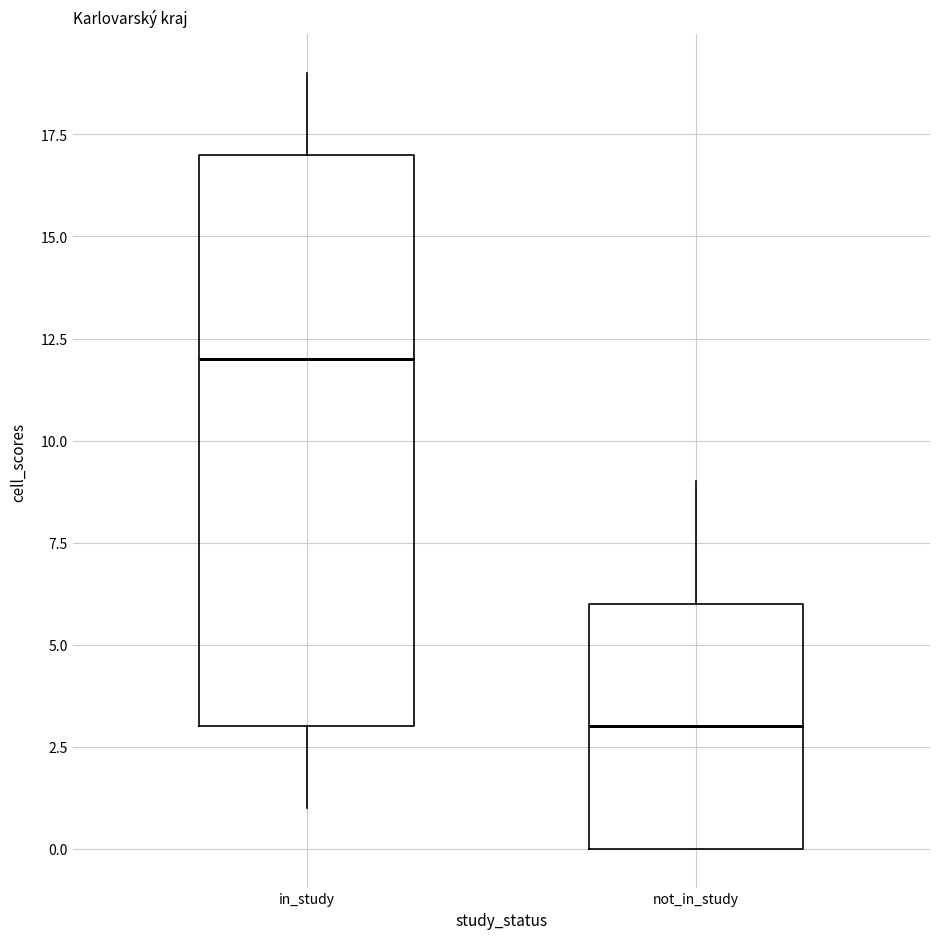

Where does the upper whisker of the box for in_study end on the y-axis? The values are not printed on the chart, so give them approximately, as read against the axis.

19